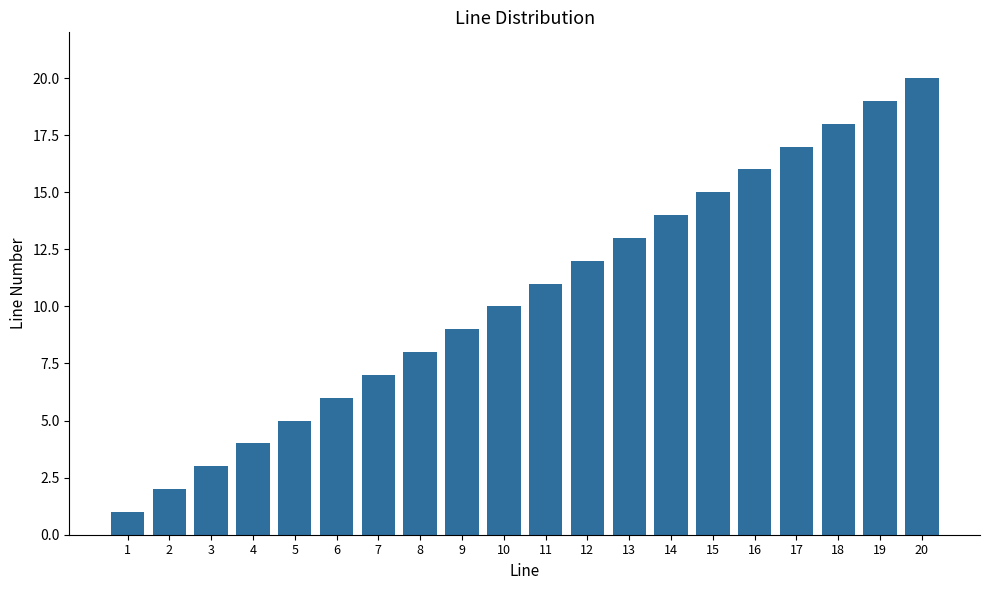

What is the difference between the second highest and minimum values?

18